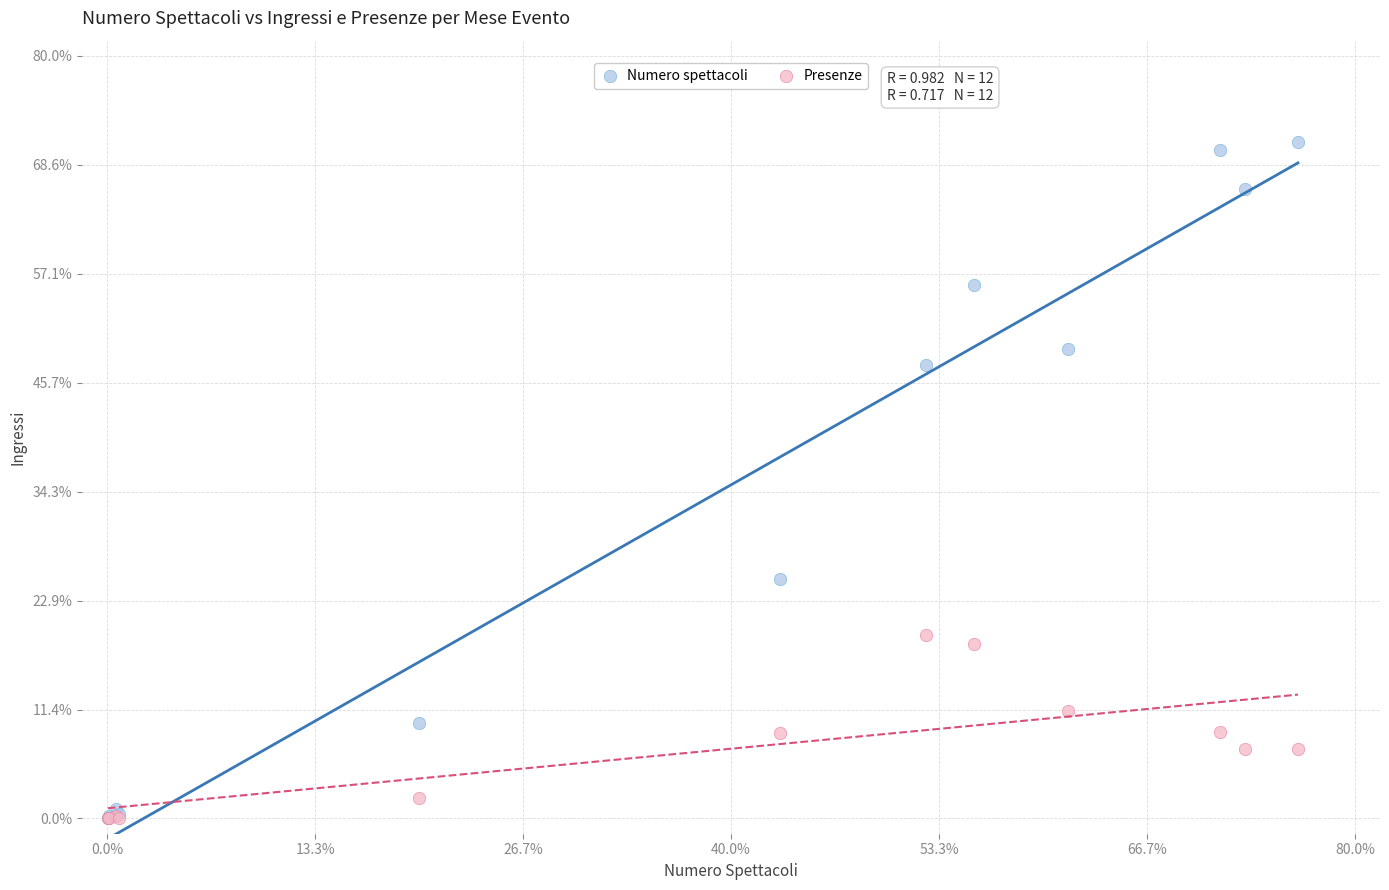

What are all the series names shown in the legend?

Numero spettacoli, Presenze